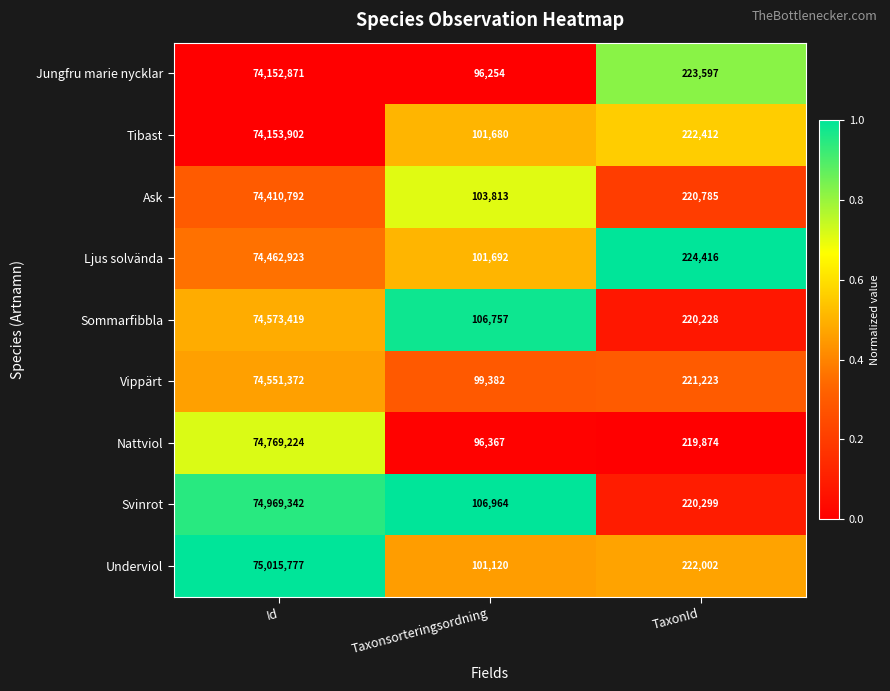

What is the spread (max minus min) of values at Id?

862906